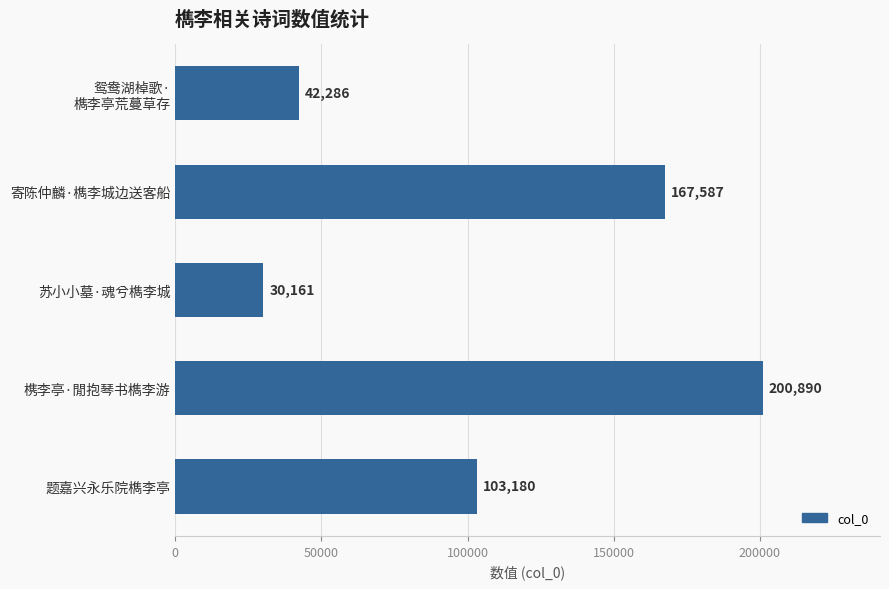

Reading top to bottom, list all the values displayed in this chart.

42286	167587	30161	200890	103180